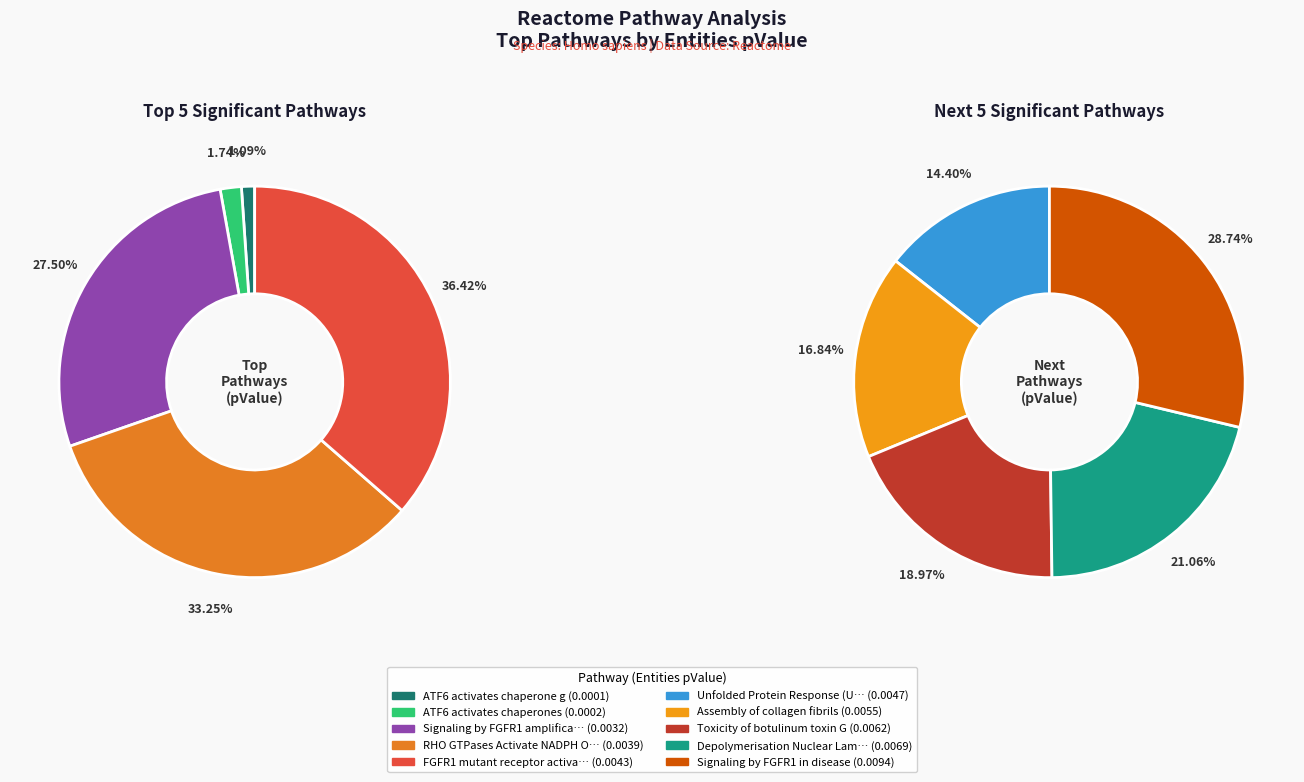

Does any single category account for the majority?

No